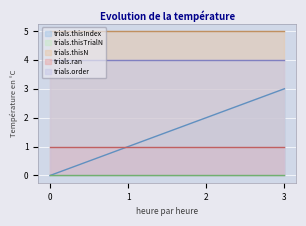

True or false: trials.thisIndex and trials.thisN cross at least once.

False